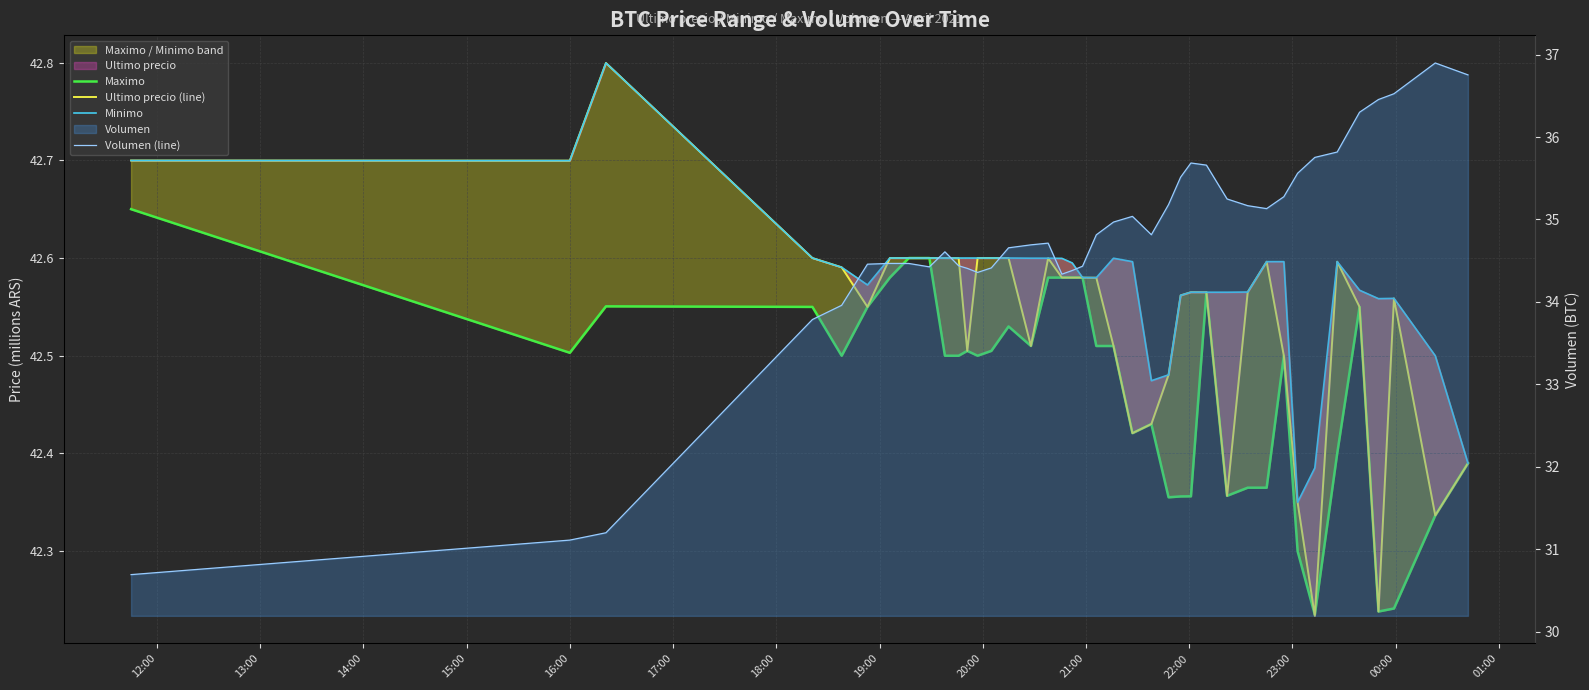

How many lines are shown in the chart?

4